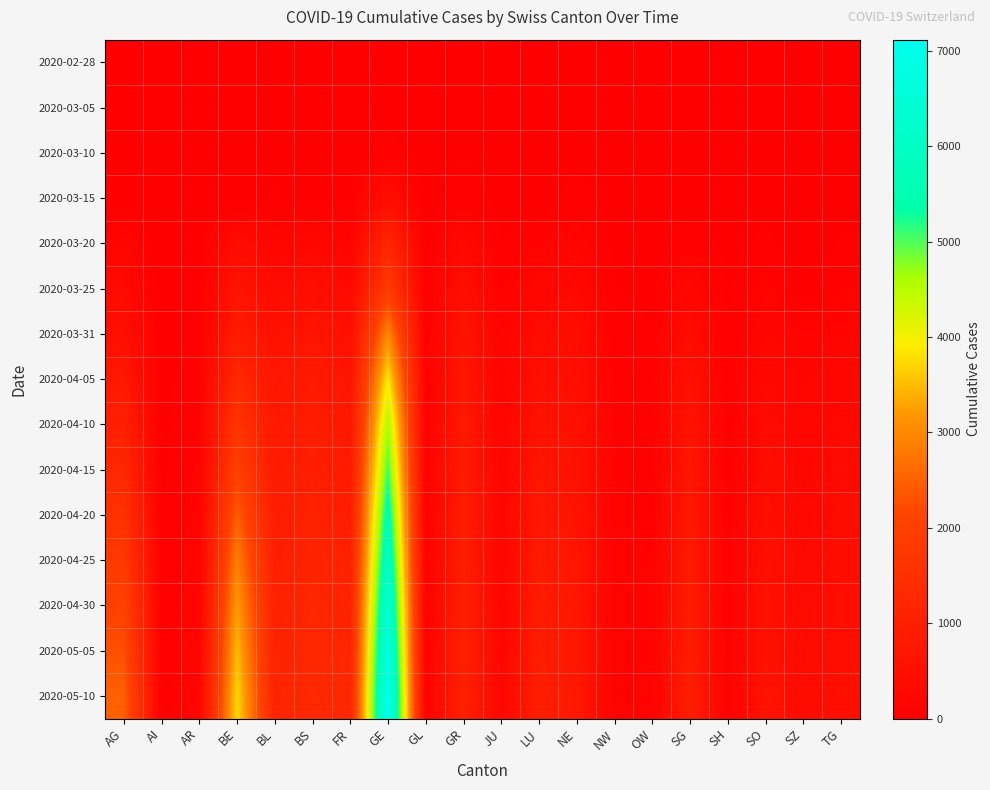

At how many categories does at least one series exceed 5188?

1